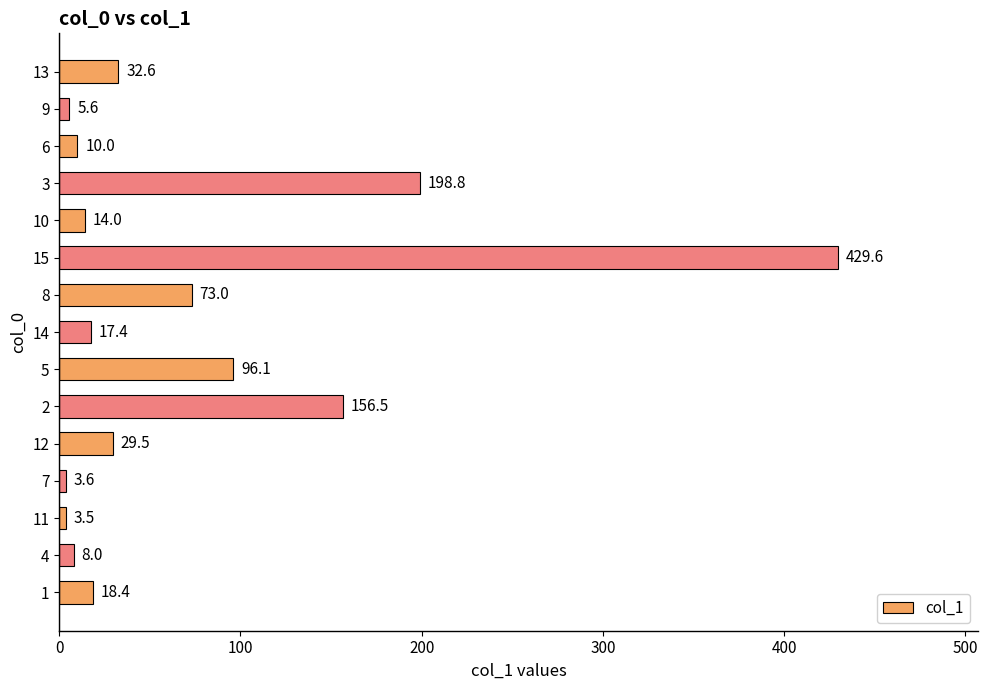

What is the change in value from 2 to 13?

-123.9